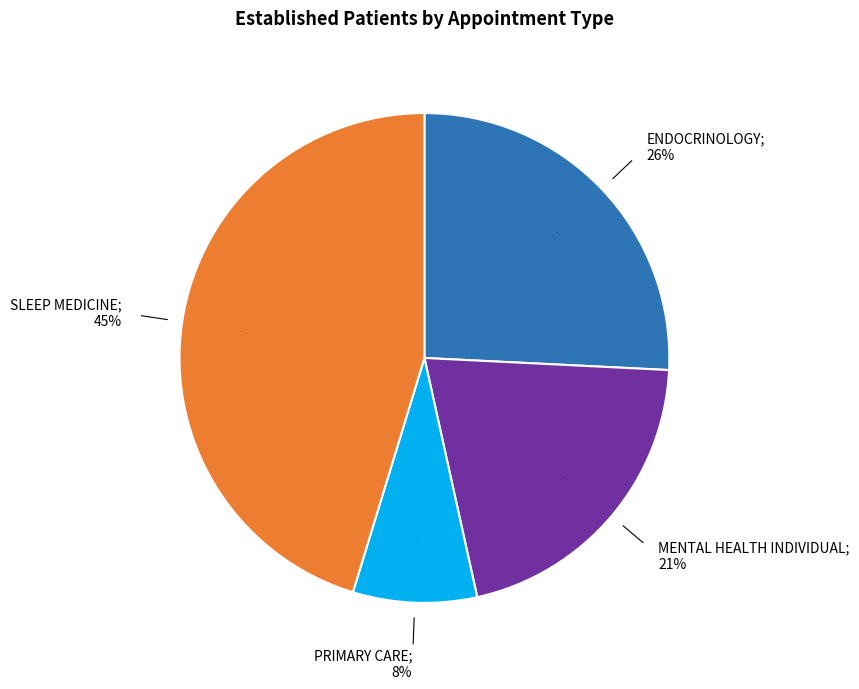

What percentage is NOT represented by ENDOCRINOLOGY?

74.2%